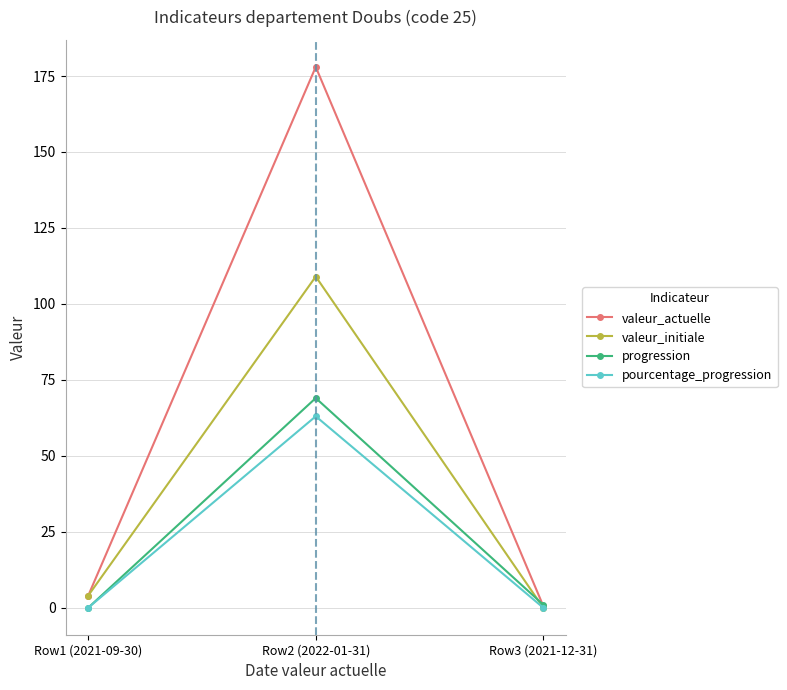

What are all the series names shown in the legend?

valeur_actuelle, valeur_initiale, progression, pourcentage_progression